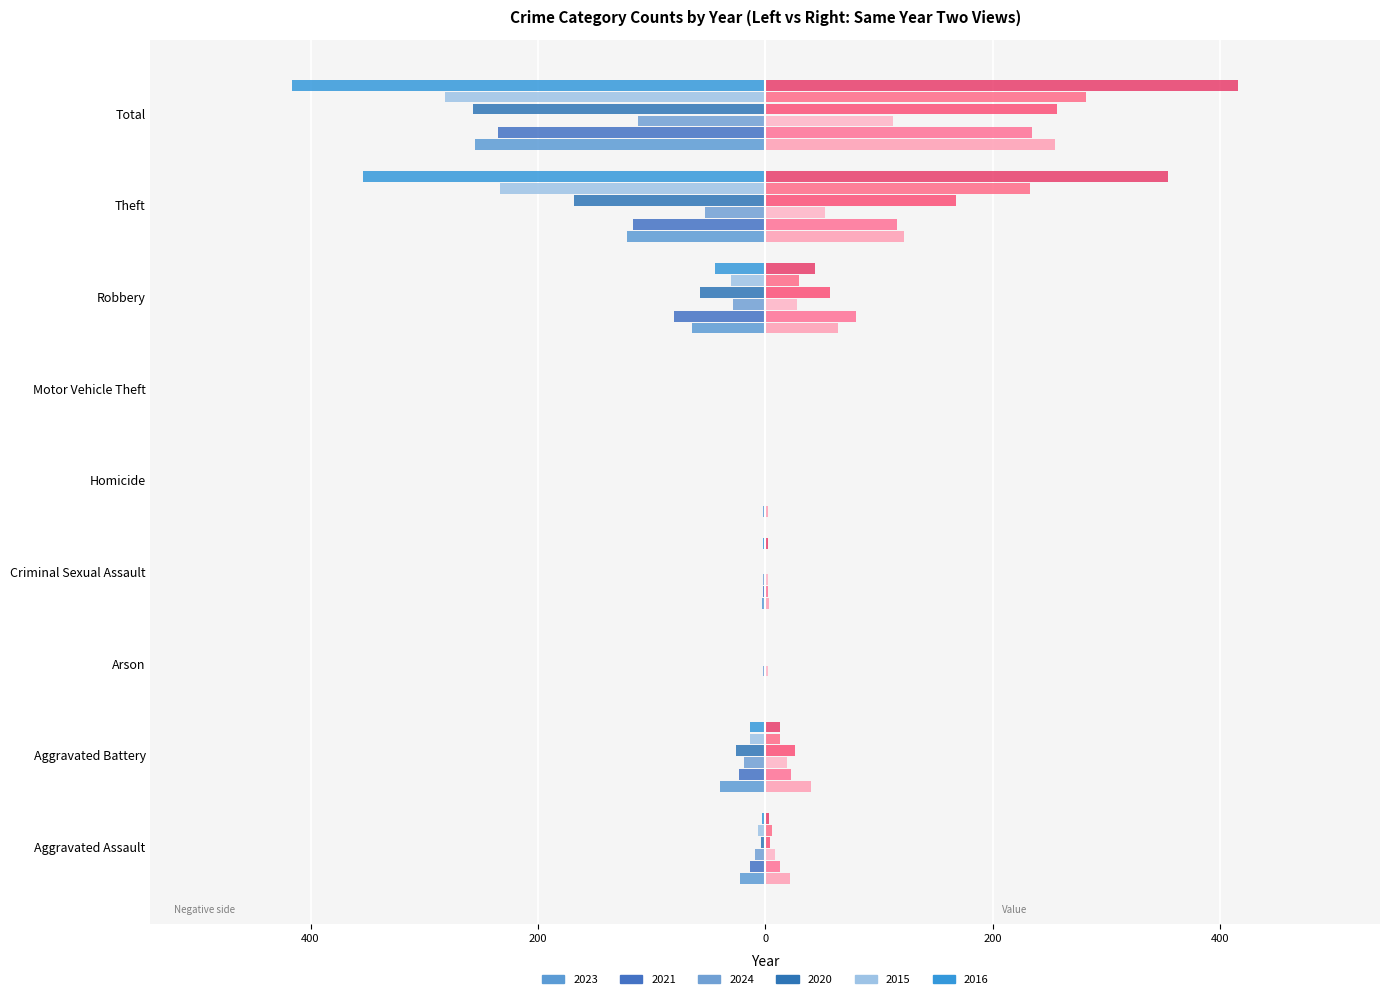

Are the bars grouped side by side (vs. stacked)?

Yes